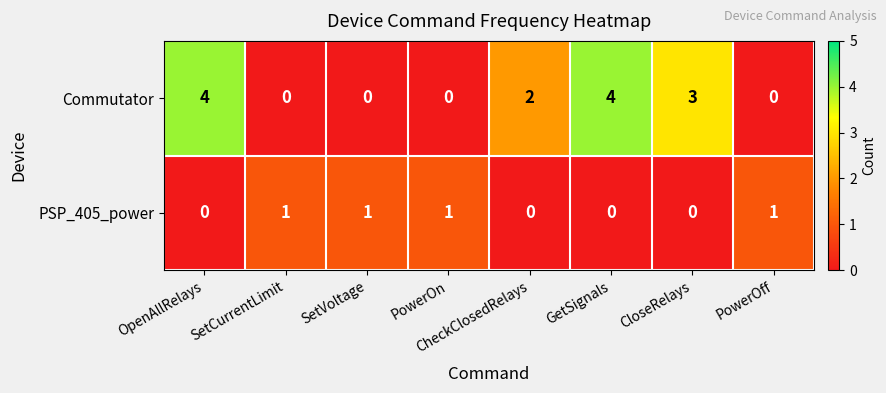

What is the difference between the second highest and second lowest values in the Commutator series?

4